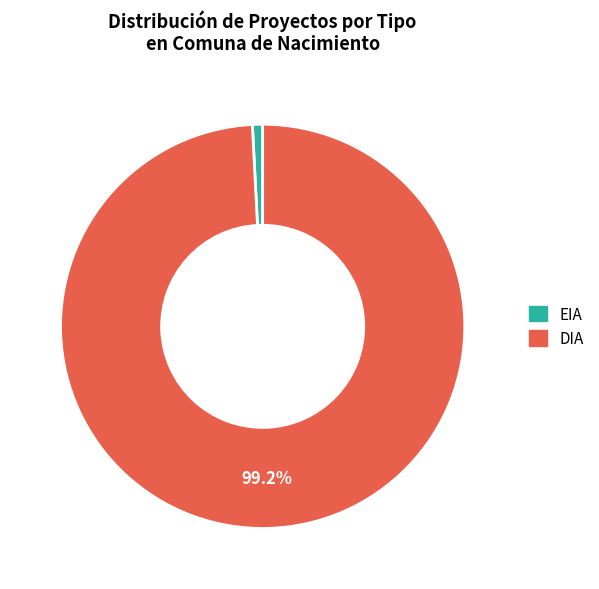

How many segments does this pie chart have?

2